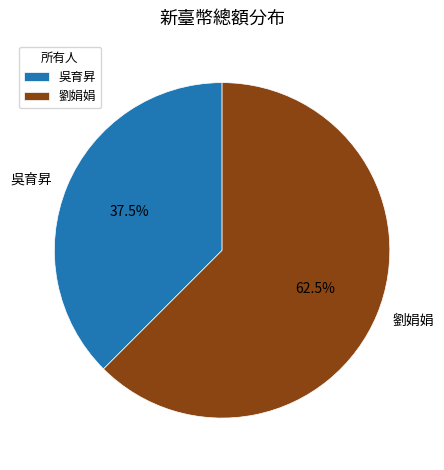

What is the ratio of the value at 吳育昇 to the value at 劉娟娟?

0.6